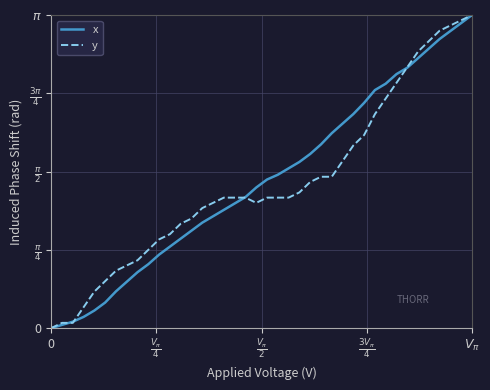

Does the chart have visible grid lines?

Yes